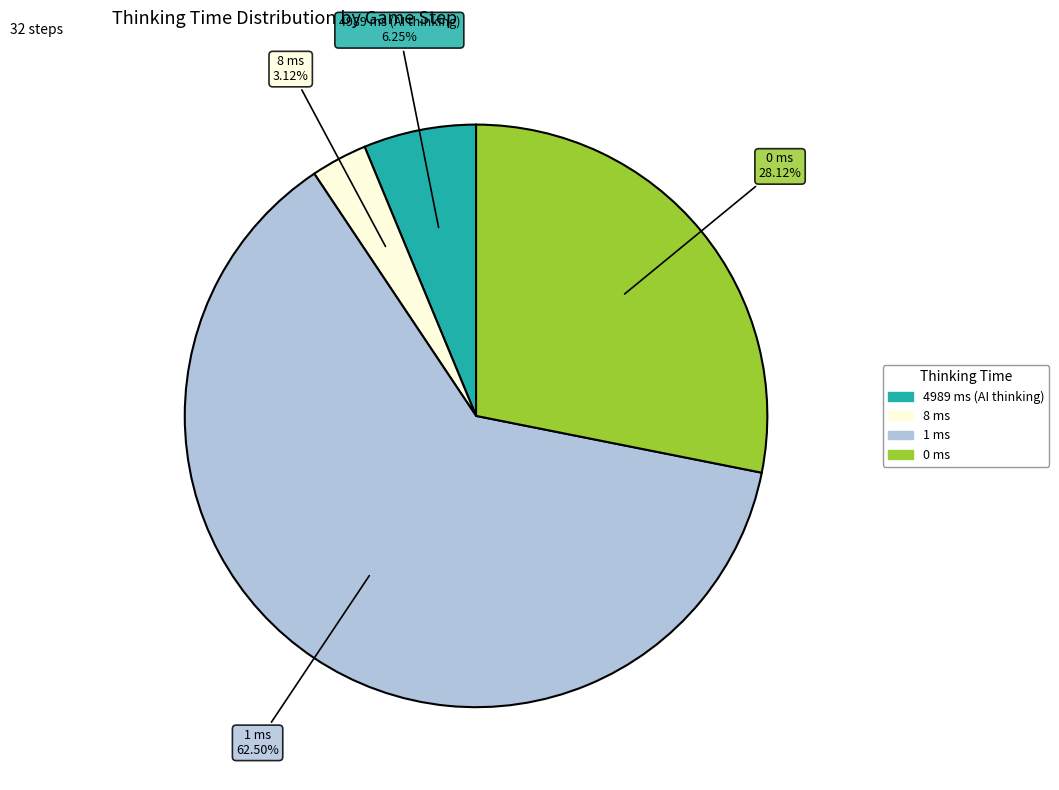

Is there any slice that represents more than half of the pie?

Yes